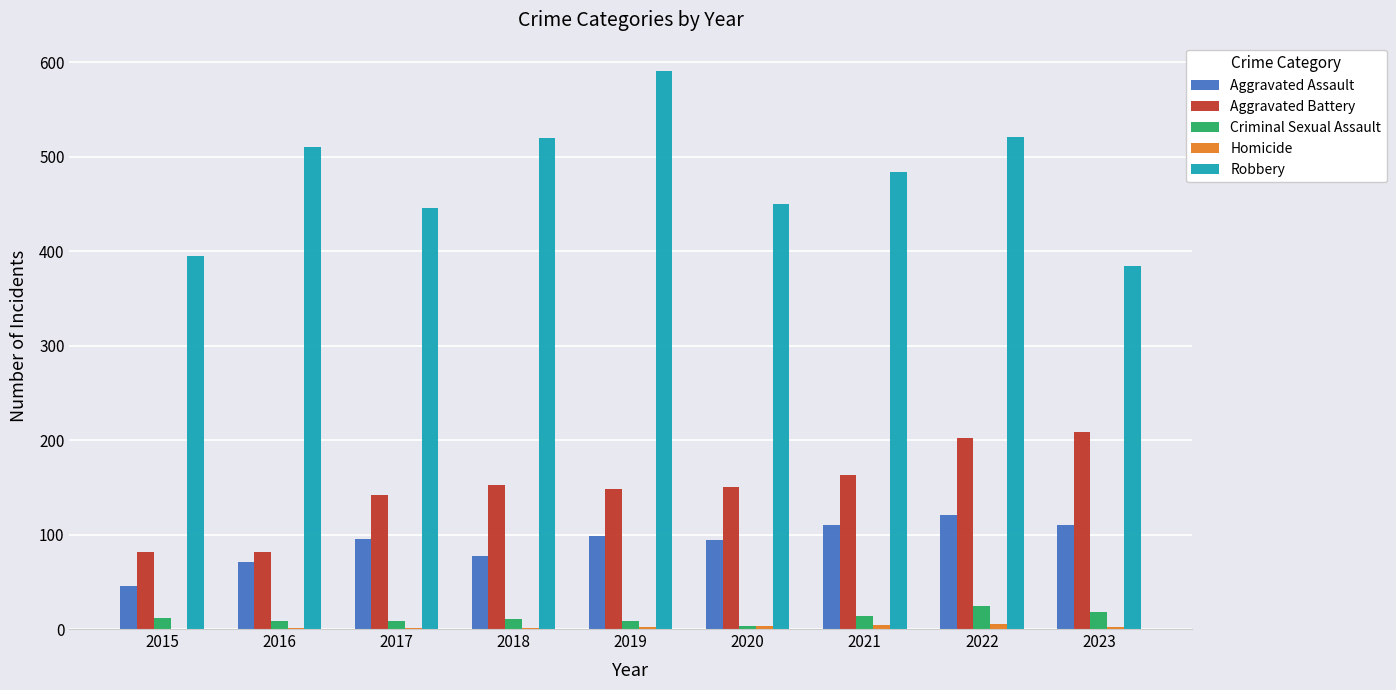

How many groups of bars are there?

9